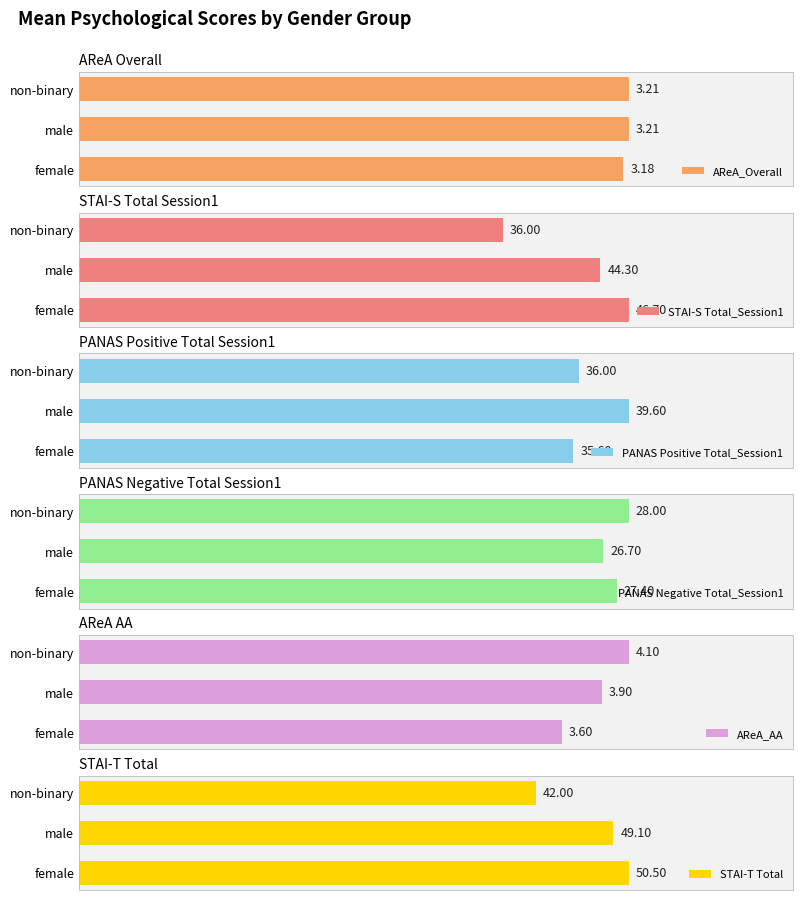

Reading right to left, list all the values displayed in this chart.

AReA_Overall: 3.2	3.2	3.2
STAI-S Total_Session1: 36.0	44.3	46.7
PANAS Positive Total_Session1: 36.0	39.6	35.6
PANAS Negative Total_Session1: 28.0	26.7	27.4
AReA_AA: 4.1	3.9	3.6
STAI-T Total: 42.0	49.1	50.5